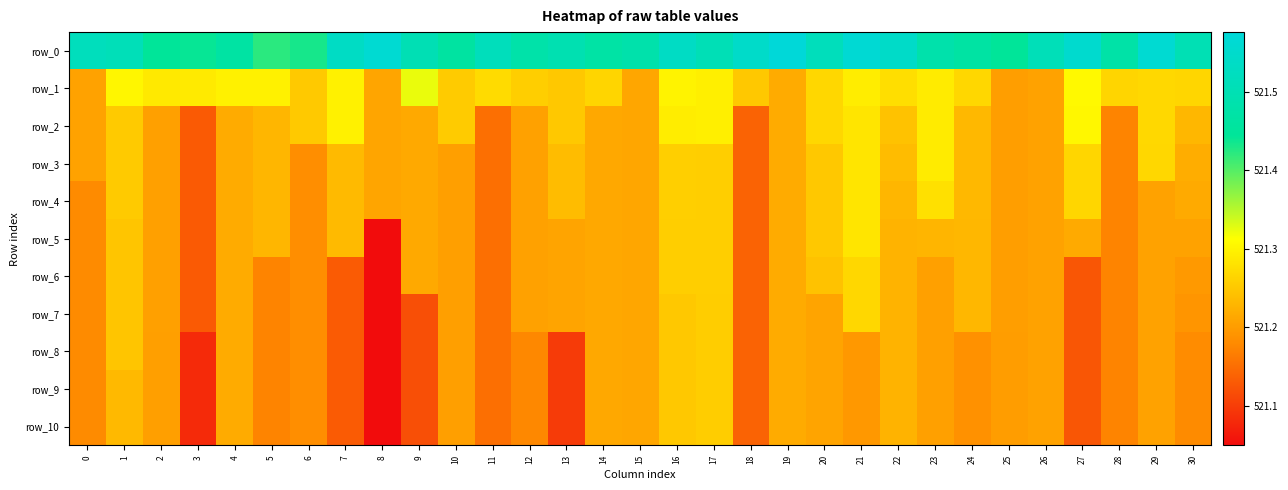

What is the maximum value shown in the chart?

521.6